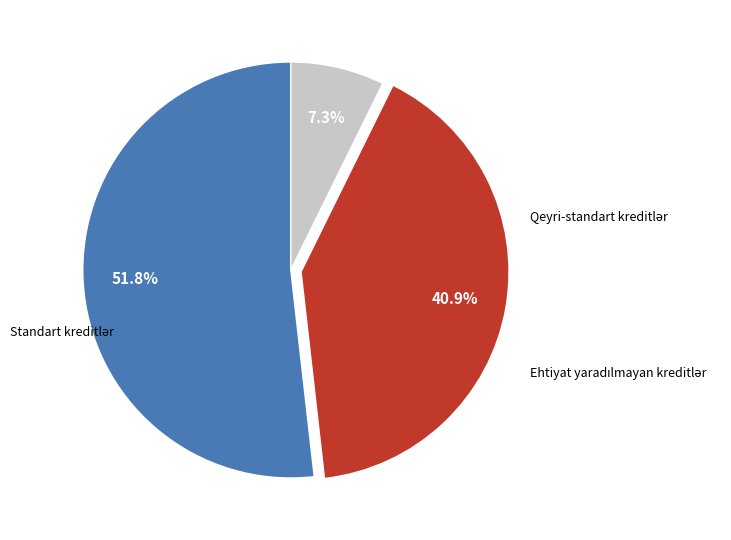

How many segments does this pie chart have?

3